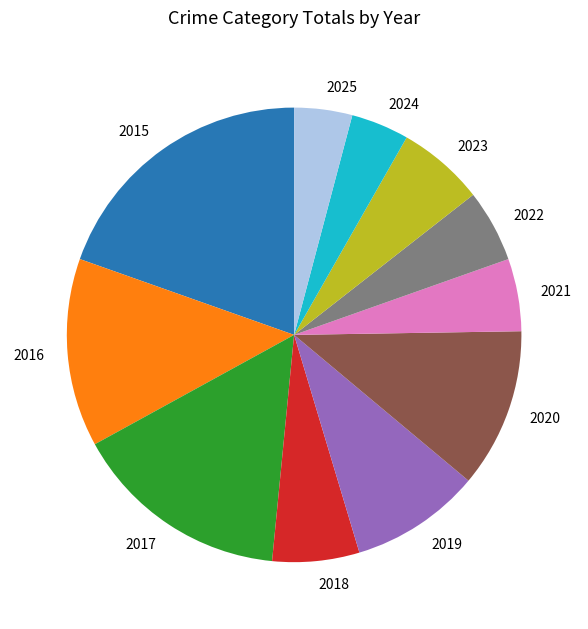

Combined, do 2023 and 2015 account for over 50%?

No